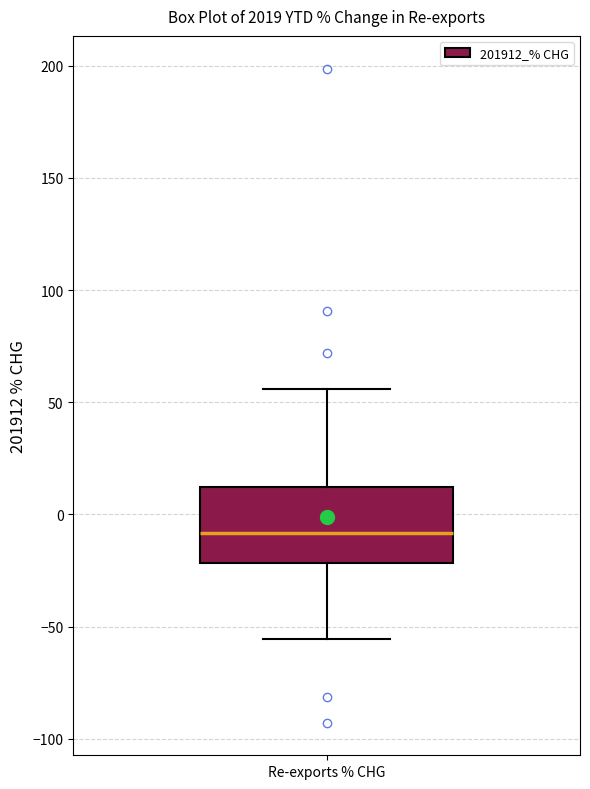

Read this box plot against the y-axis: the position of the median line, the range covered by the box, and the ends of both whiskers. The values are not printed on the chart, so give them approximately, as read against the axis.

median -10, box -20 to 10, whiskers -55 to 55